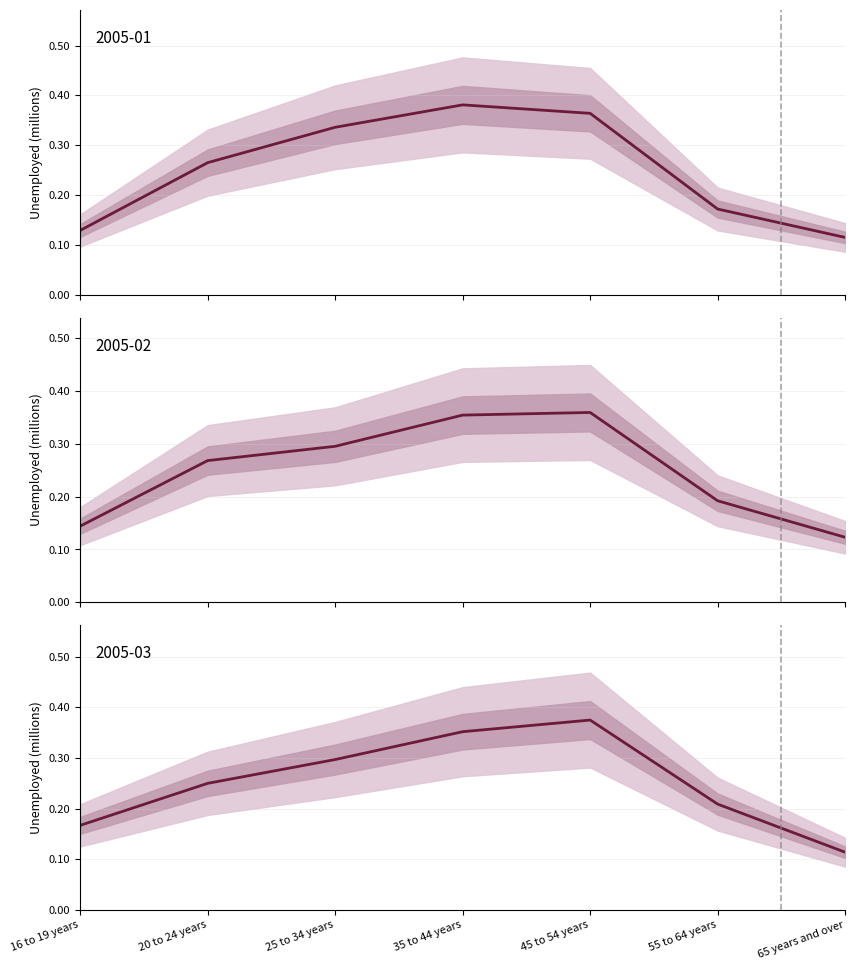

Is this an area chart (filled region under the line)?

No